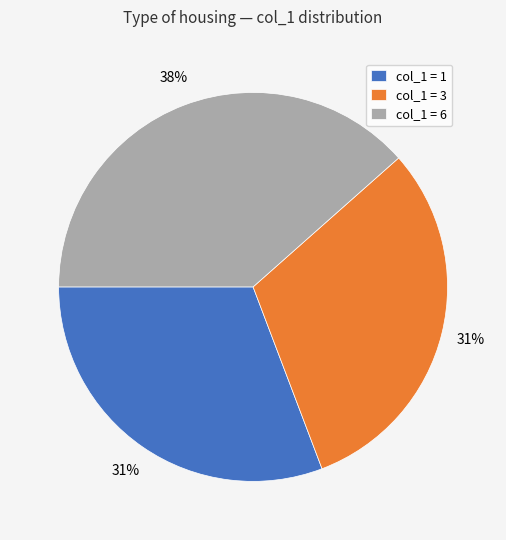

What is the largest slice in the pie chart?

col_1 = 6